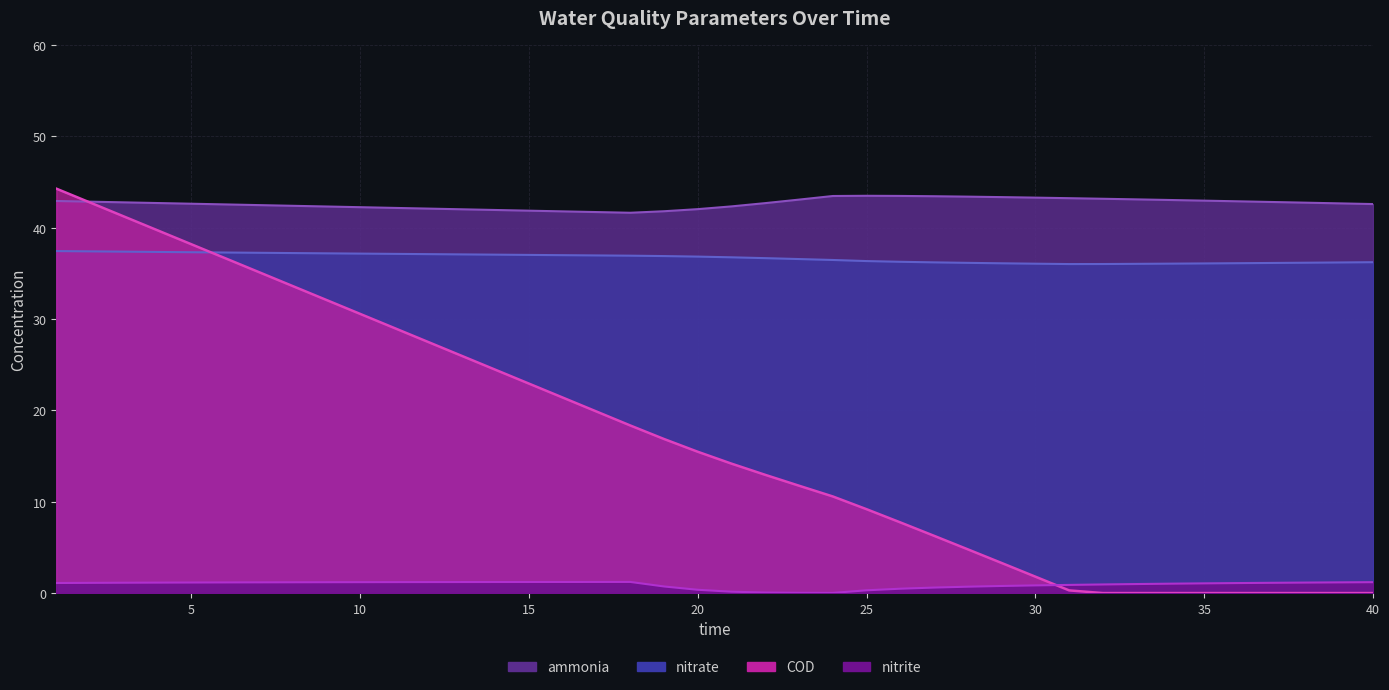

What is the difference between the highest and lowest values at 14?

40.7